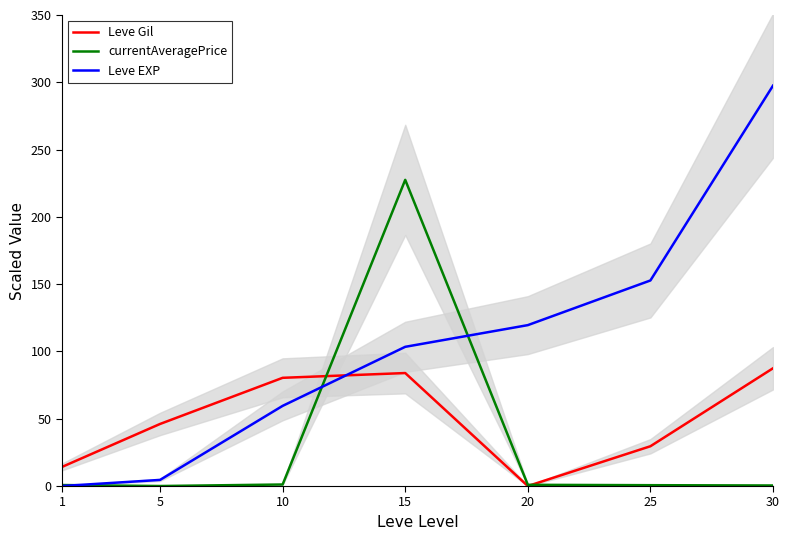

List the series in order of their peak value, lowest first.

Leve Gil, currentAveragePrice, Leve EXP